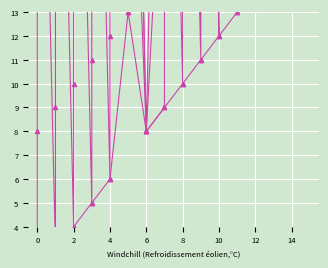

What is the difference between the maximum and minimum values?

48